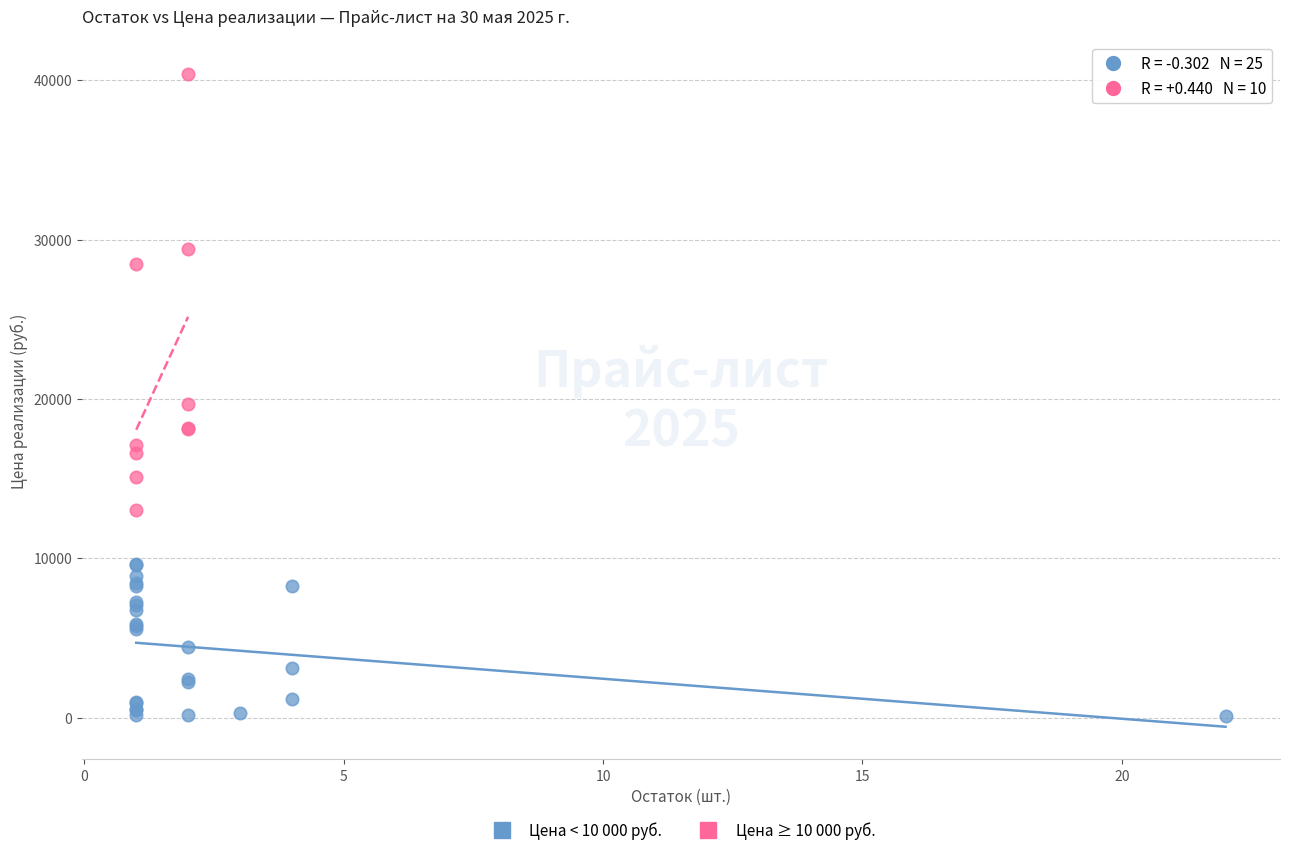

Which series reaches the maximum Y coordinate?

Цена ≥ 10 000 руб.